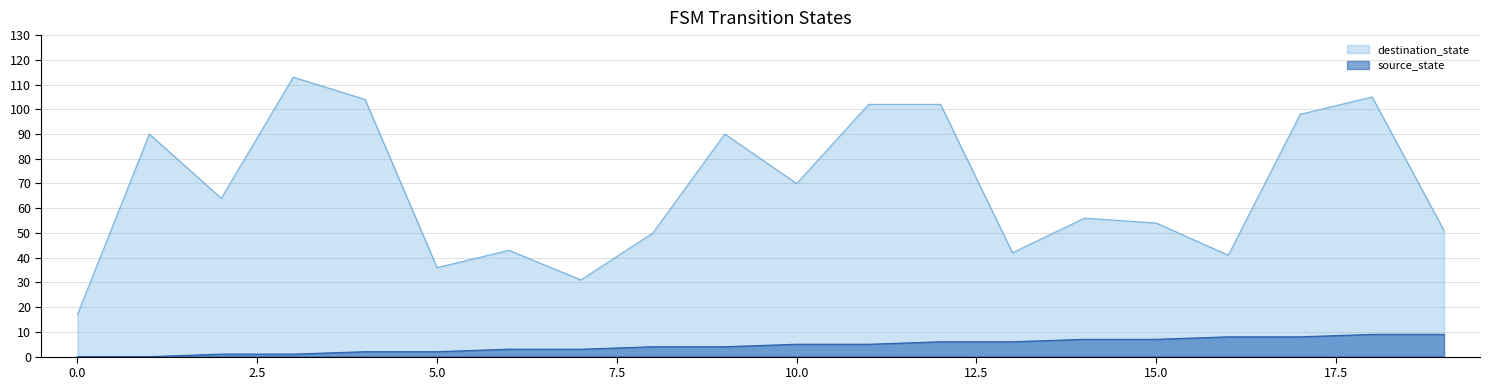

Is the value of source_state at 16 greater than the value of destination_state at 0?

No